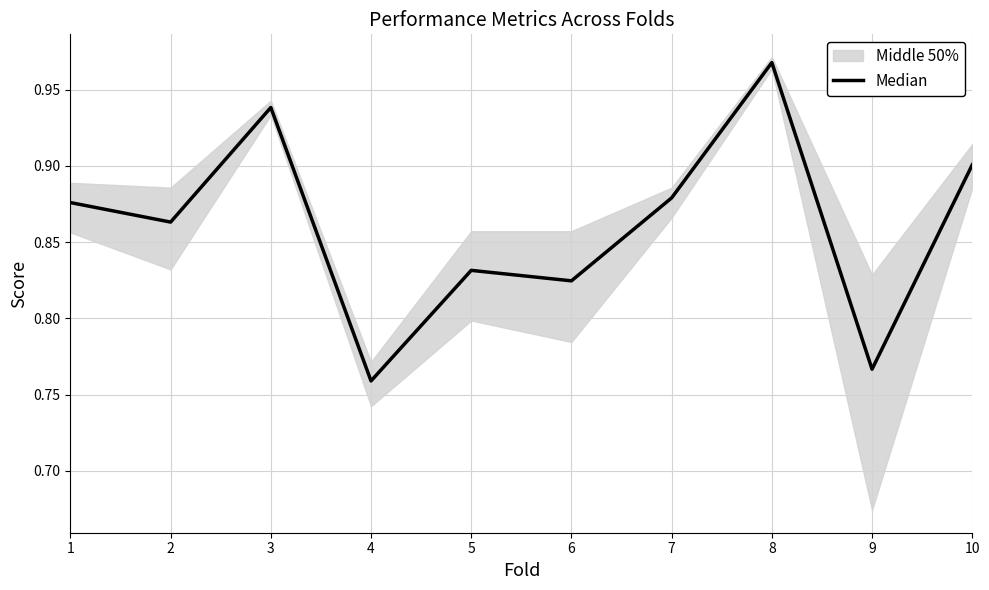

Reading left to right, extract all data points from this chart.

0.9	0.9	0.9	0.8	0.8	0.8	0.9	1.0	0.8	0.9